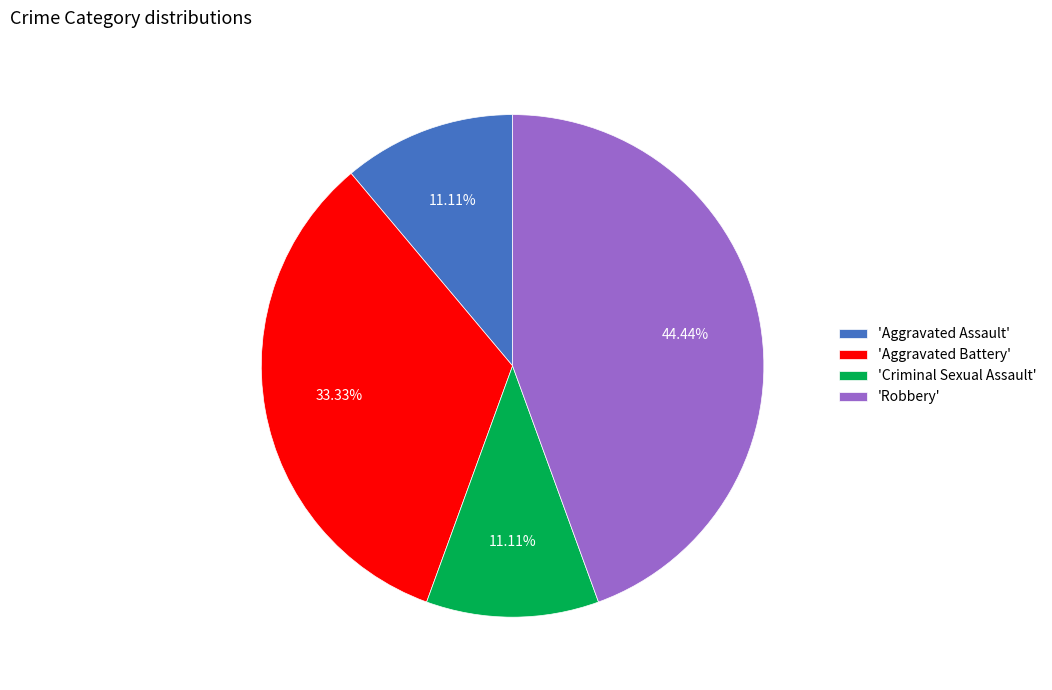

What is the largest slice in the pie chart?

'Robbery'